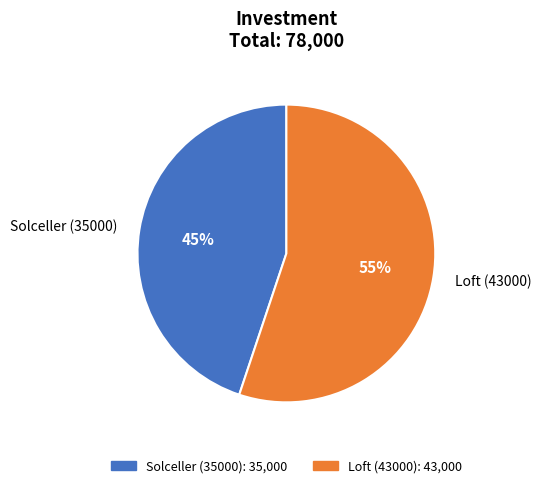

To the nearest percent, what percentage of the pie is Loft (43000)?

55%